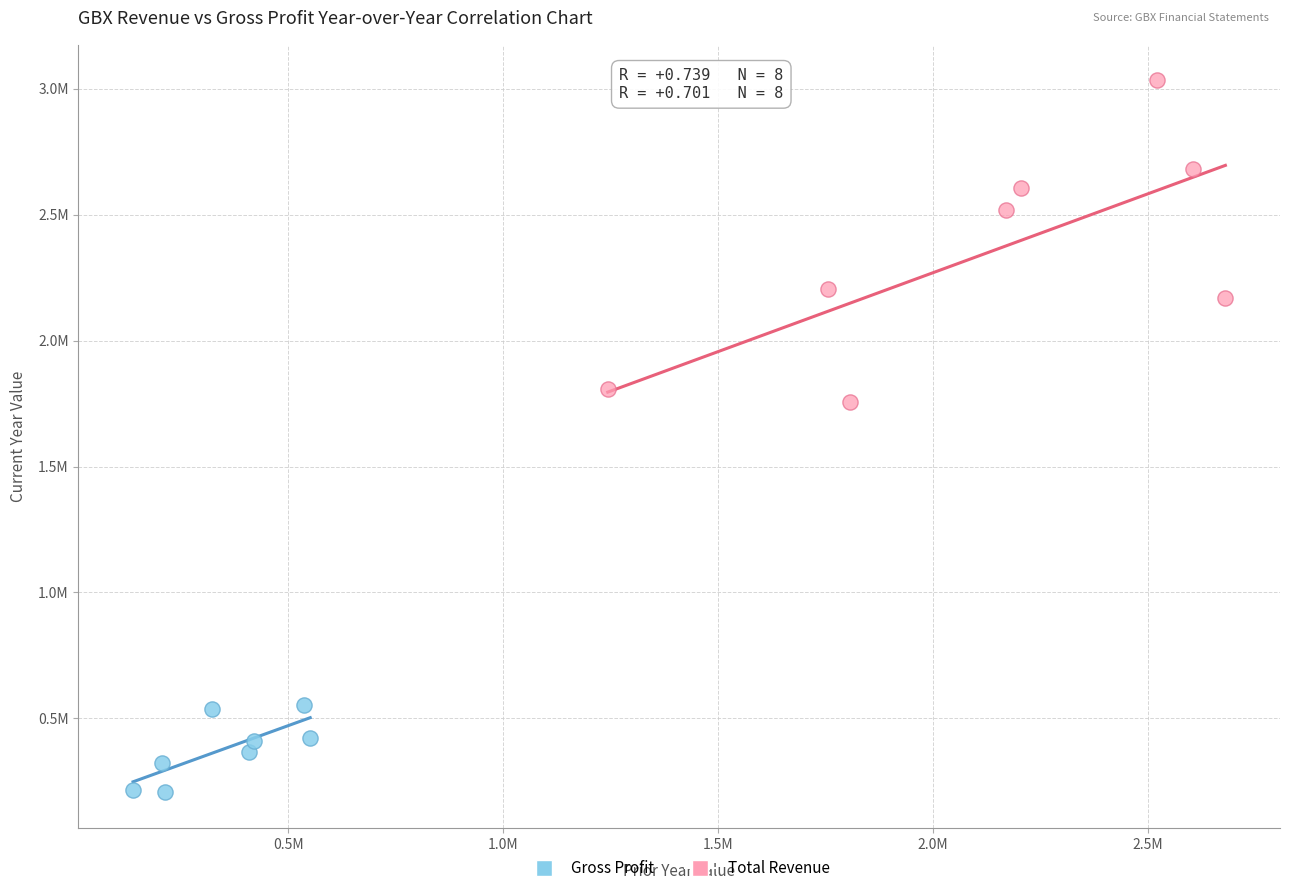

What are all the series names shown in the legend?

Gross Profit, Total Revenue